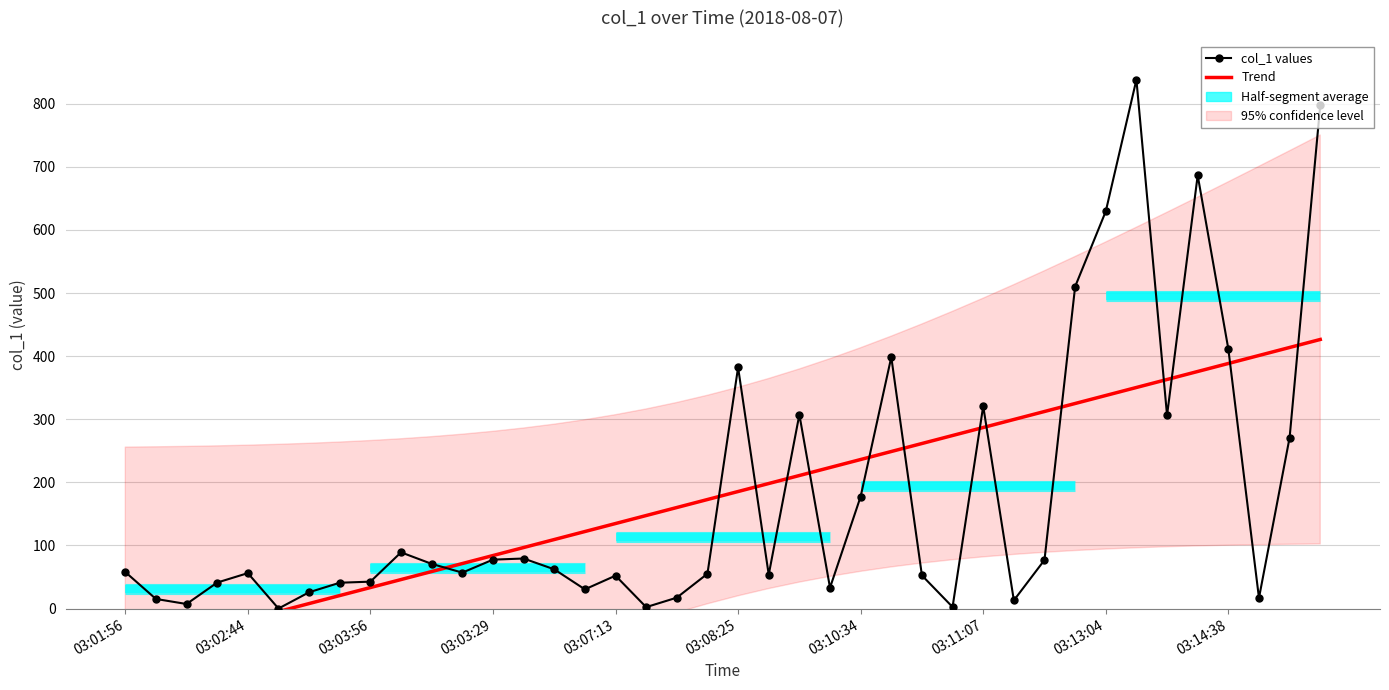

What is the value of the col_1 values point at the 23rd from the left?

307.4